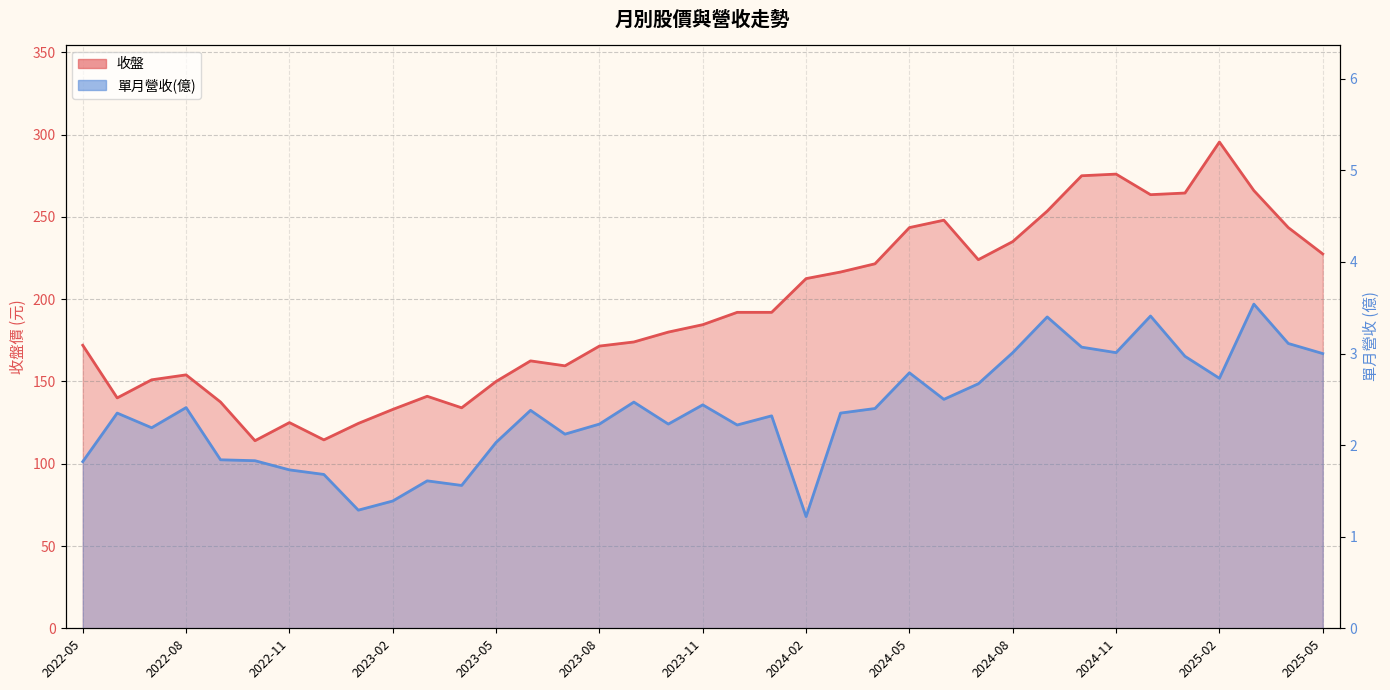

What is the difference between the 單月營收(億) values at 2023-02 and 2024-12?

2.0